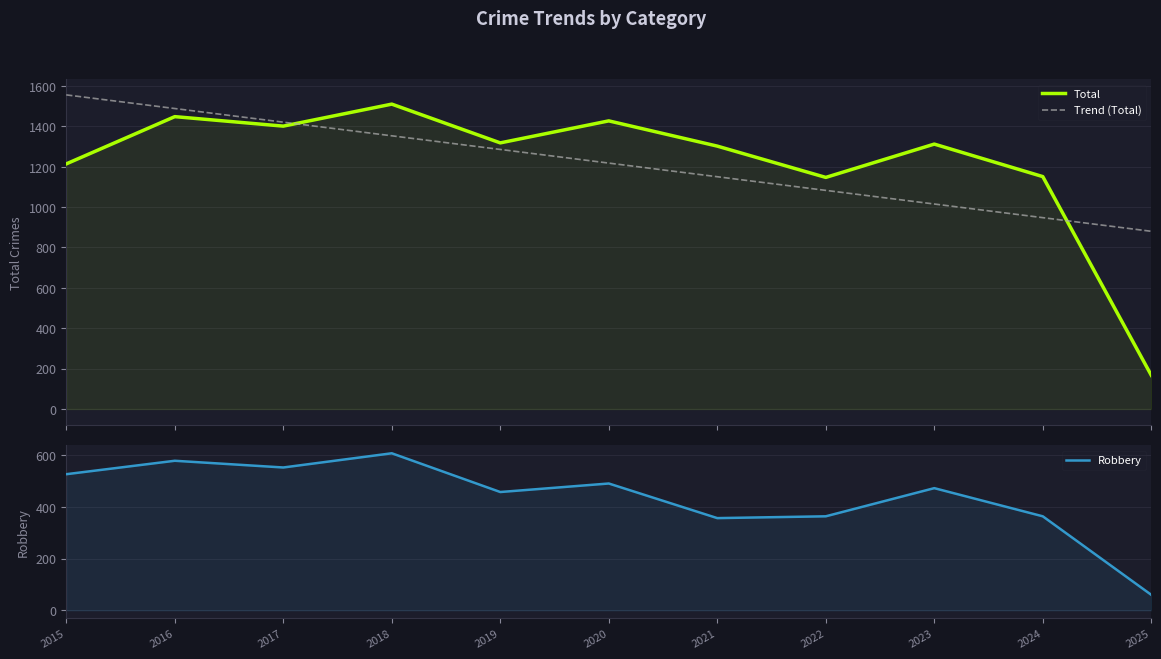

Rank the series at 2022 from lowest to highest value.

Robbery, Trend (Total), Total